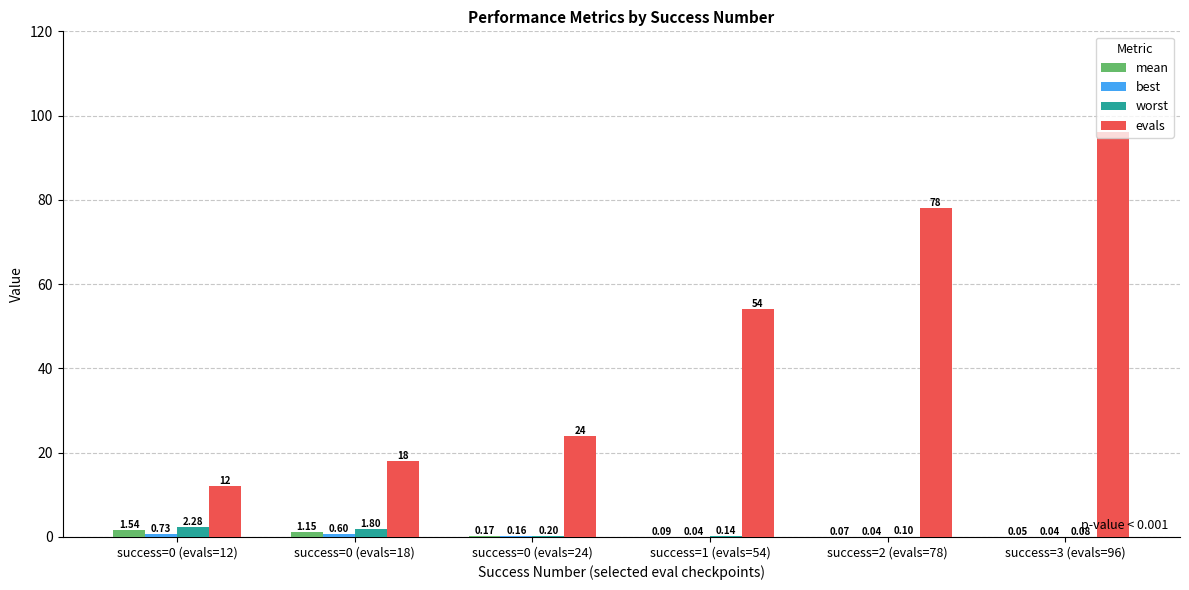

How many data points does each series have?

6